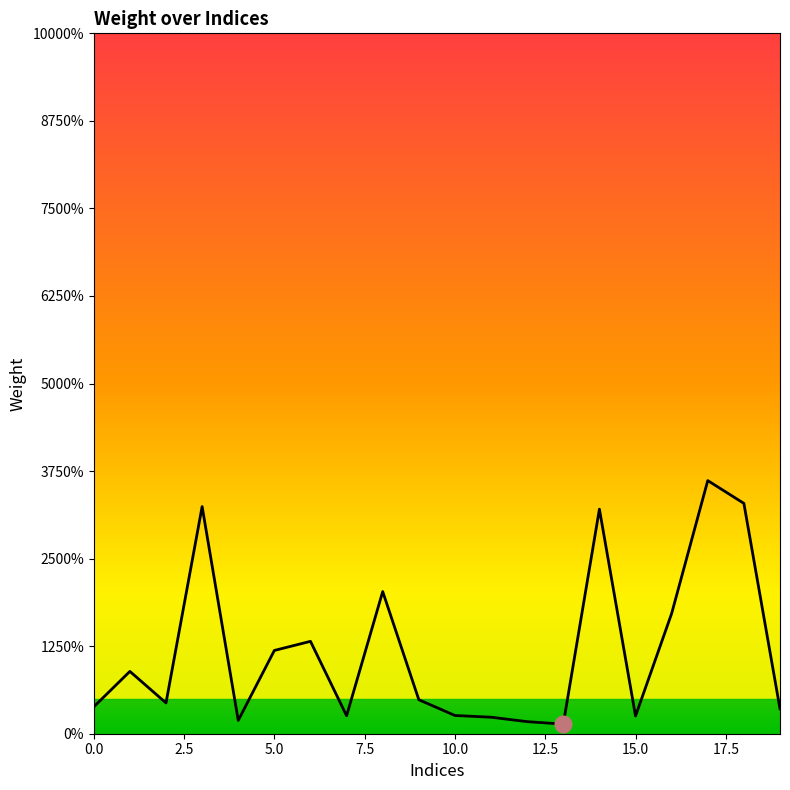

What is the label of the 11th point from the left?

10